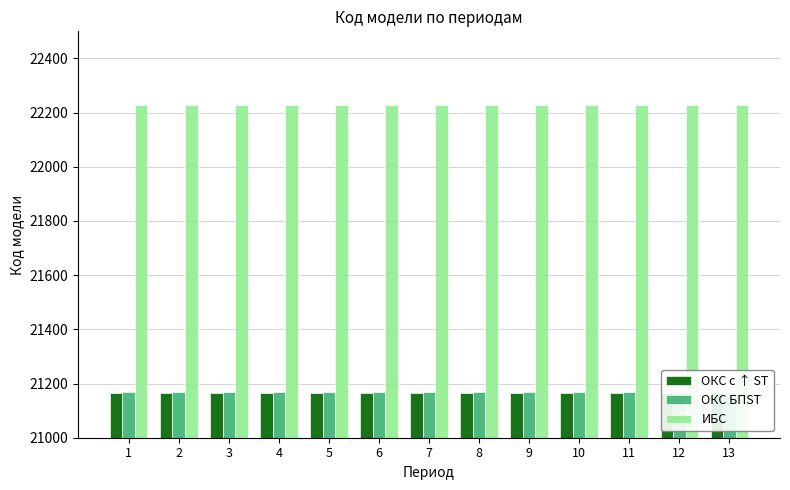

How many bars are there in total?

39